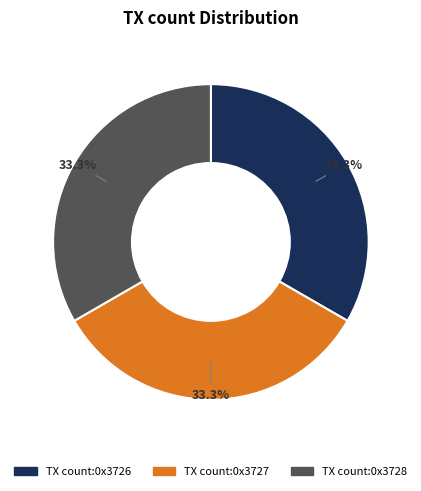

To the nearest percent, what is the difference between the TX count:0x3727 and TX count:0x3726 slice percentages?

0%